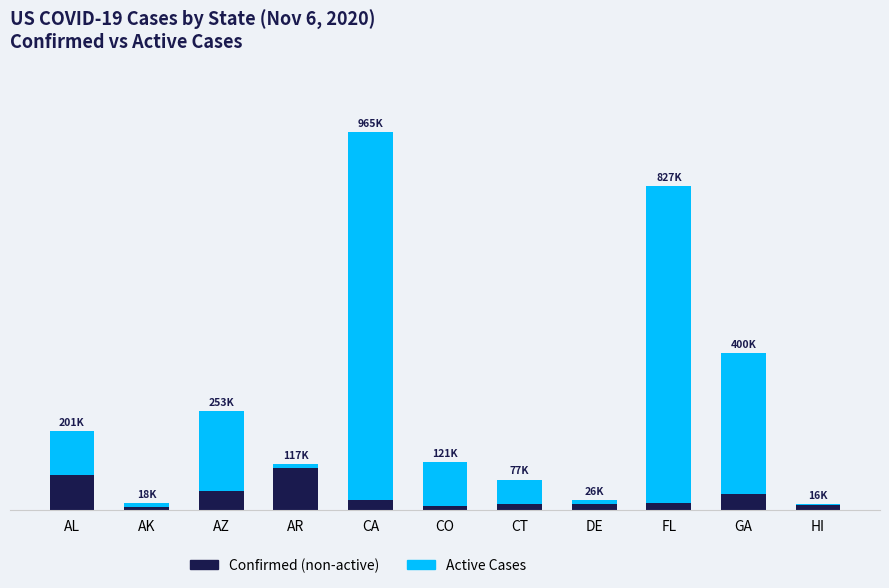

Are the bars grouped side by side (vs. stacked)?

No